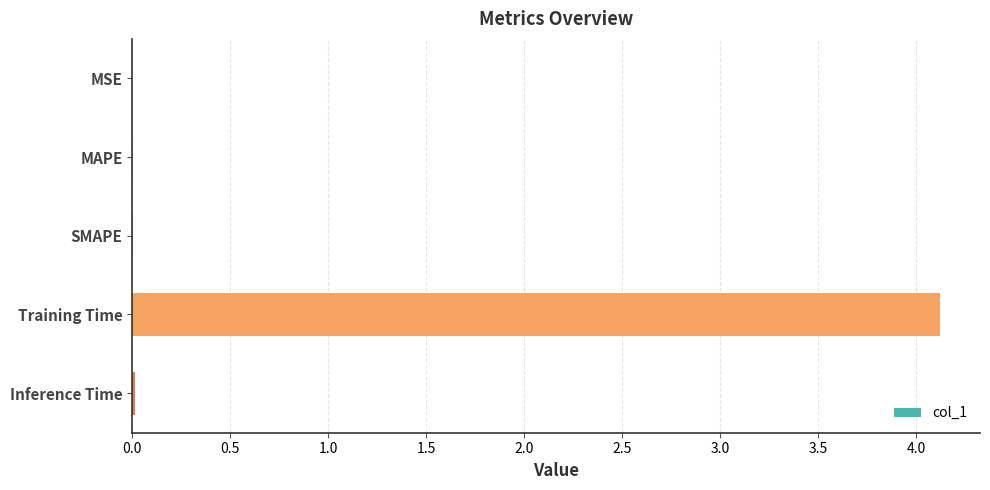

What is the sum of all values?

4.1